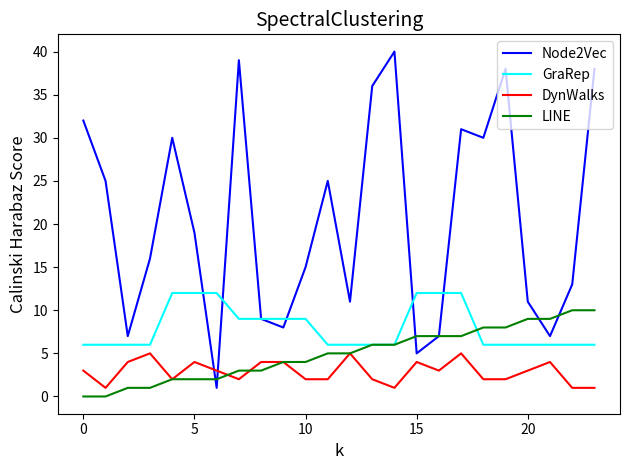

Which series has the largest total across all categories?

Node2Vec